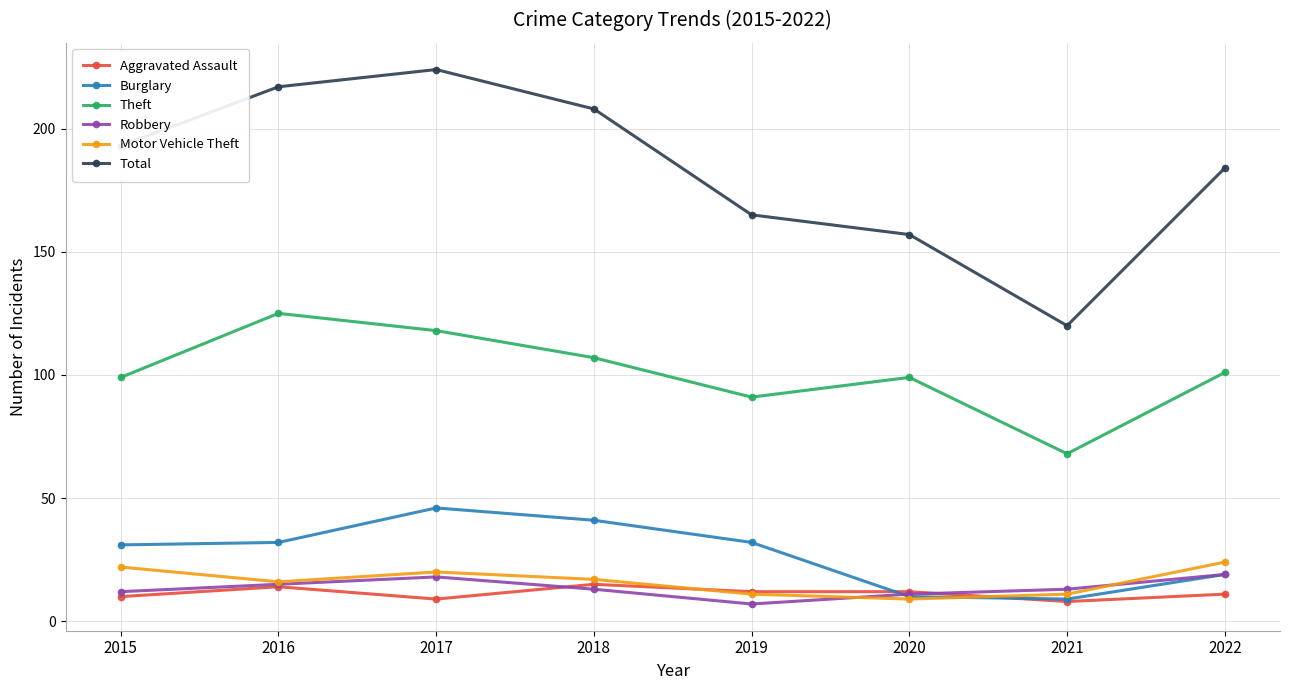

What is the spread (max minus min) of values at 2017?

215